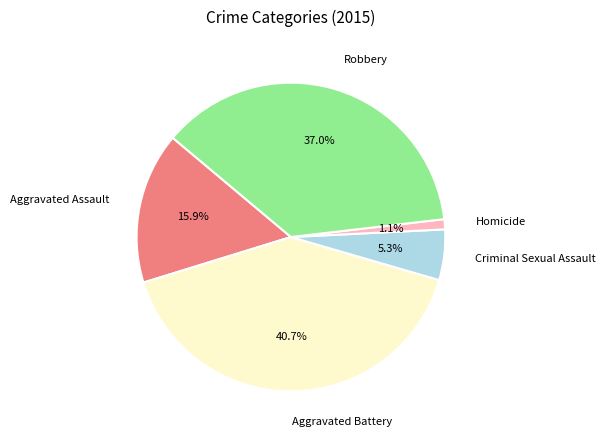

To the nearest percent, what percentage of the pie is Aggravated Assault?

16%